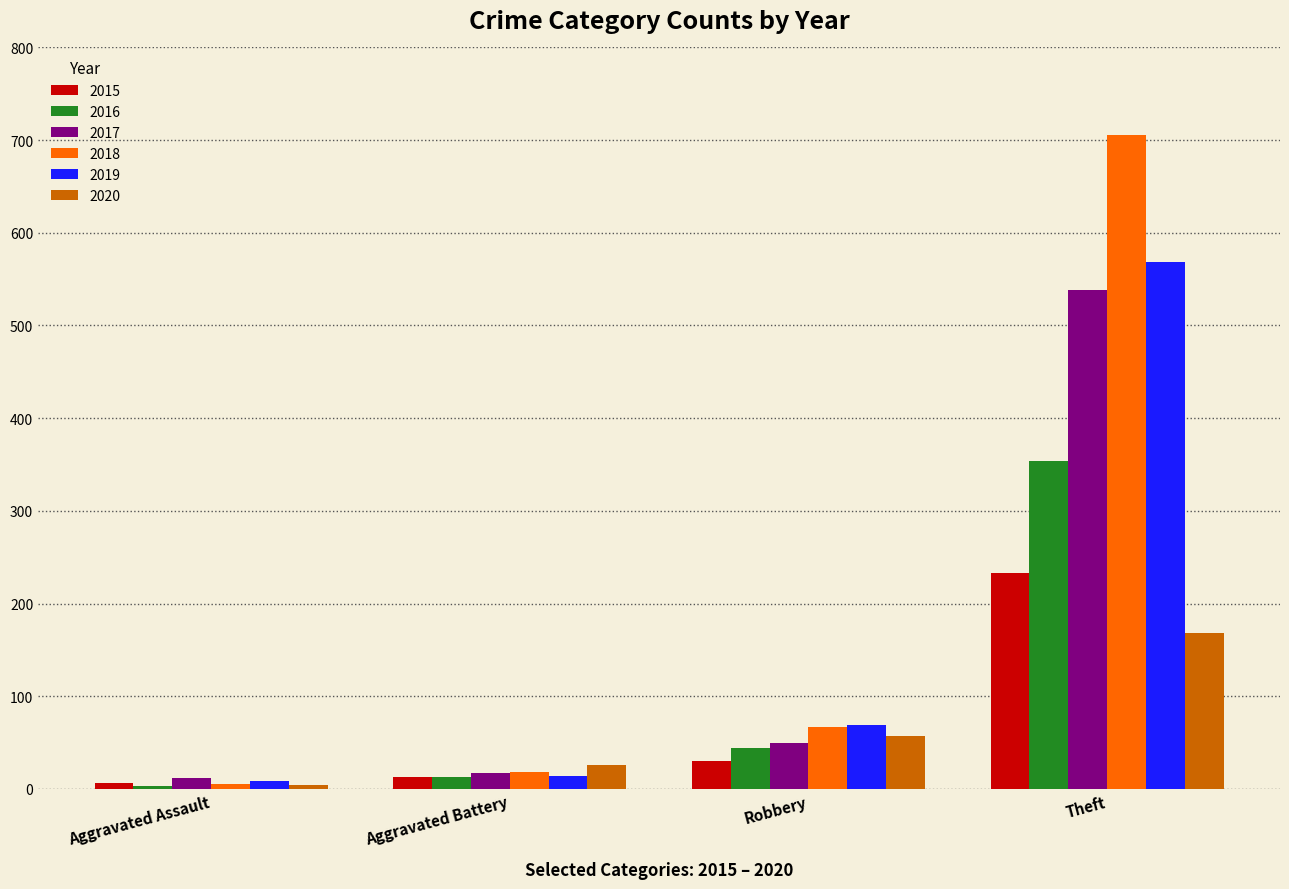

What is the spread (max minus min) of values at Robbery?

39